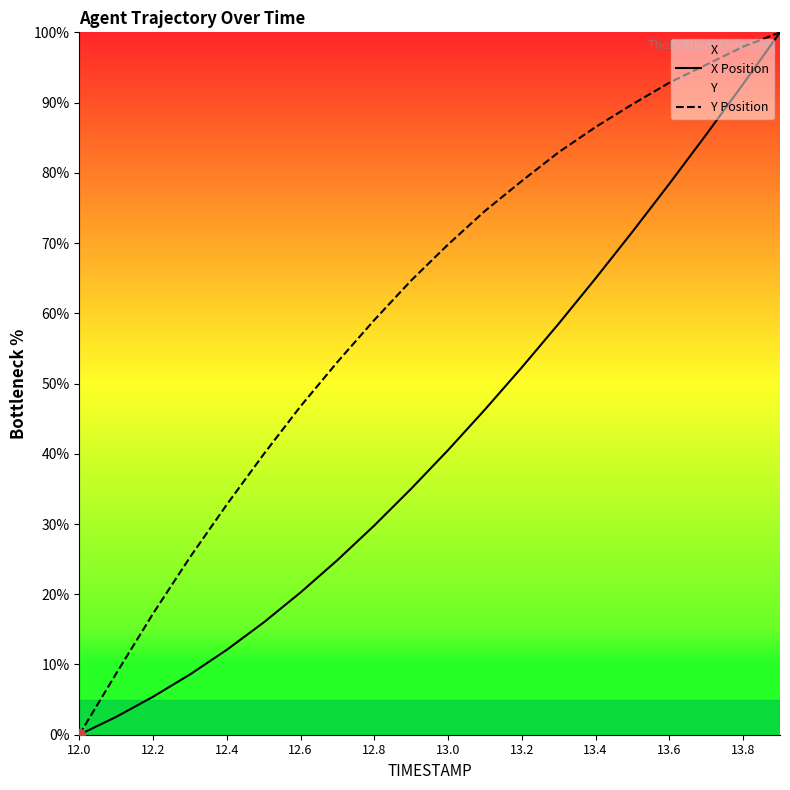

Which series has the largest total across all categories?

Y Position